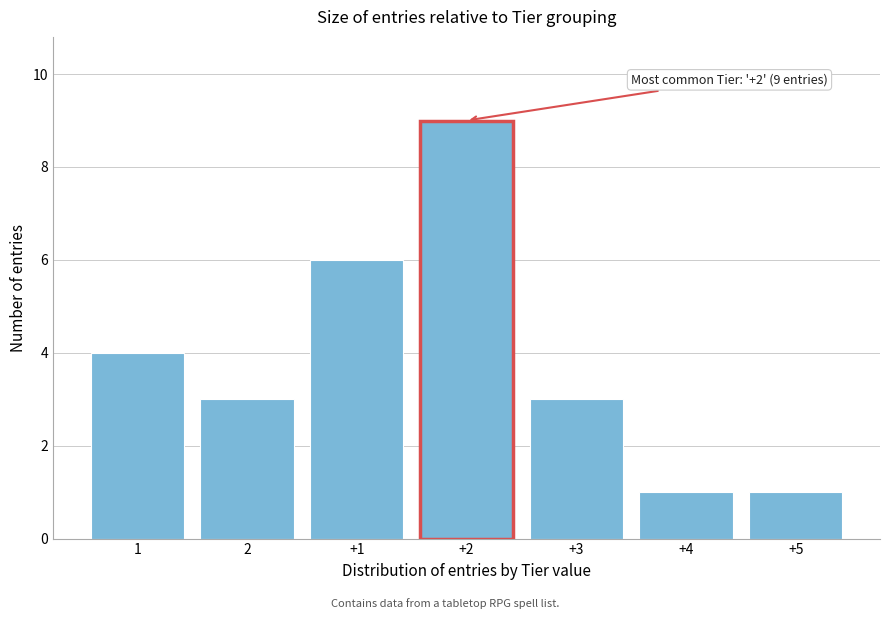

Reading left to right, what are all the values shown in this chart?

4	3	6	9	3	1	1